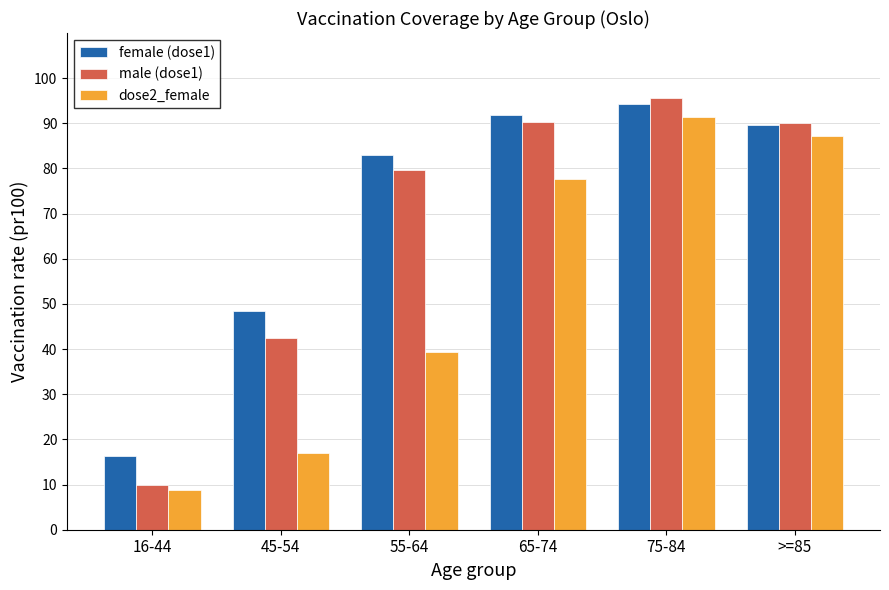

Which category has the lowest value across all series?

16-44